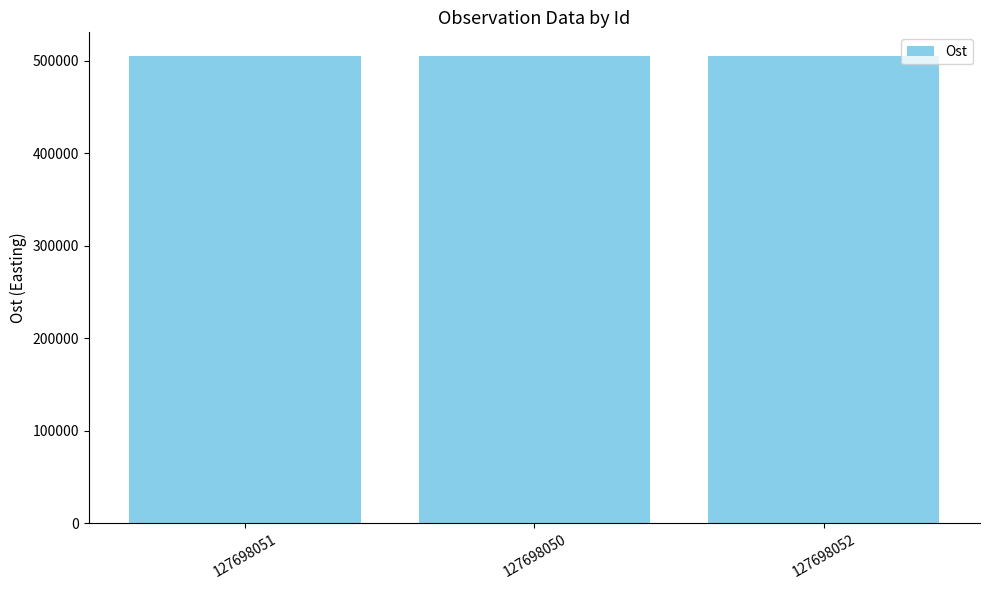

The value at 127698050 is 694195. True or false?

False